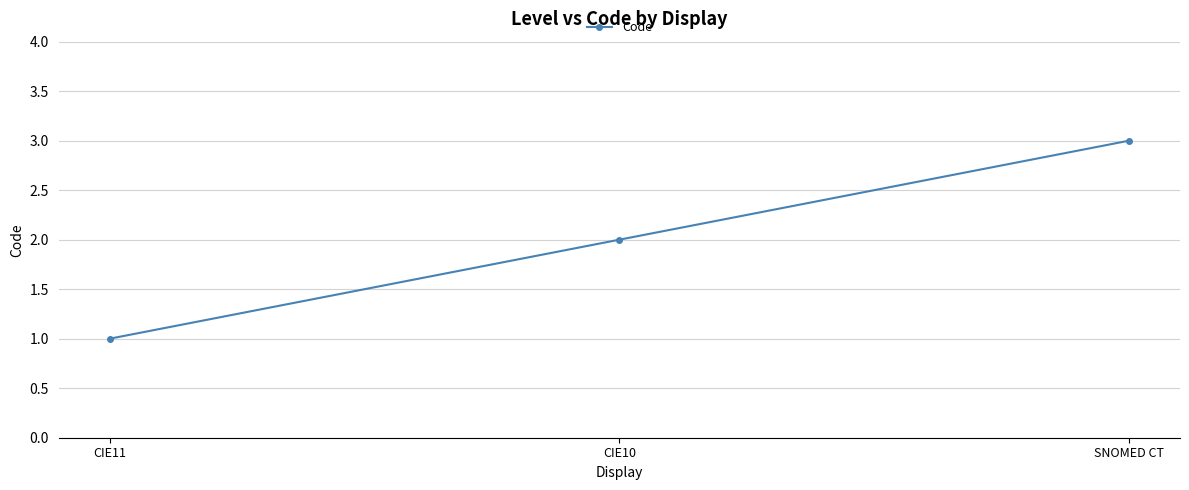

Reading left to right, extract all data points from this chart.

1	2	3